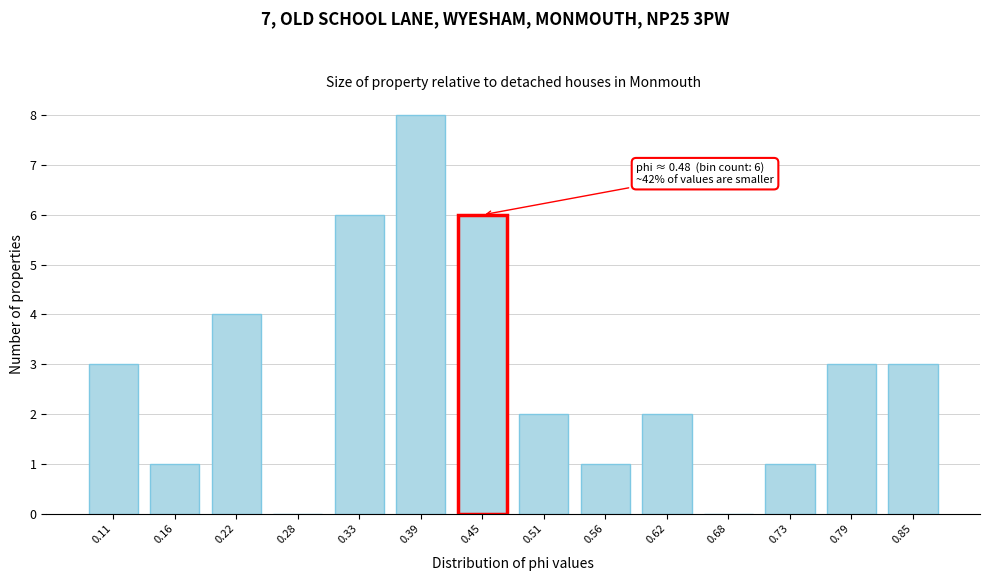

Reading left to right, list all the values displayed in this chart.

0.11=3	0.16=1	0.22=4	0.28=0	0.33=6	0.39=8	0.45=6	0.51=2	0.56=1	0.62=2	0.68=0	0.73=1	0.79=3	0.85=3